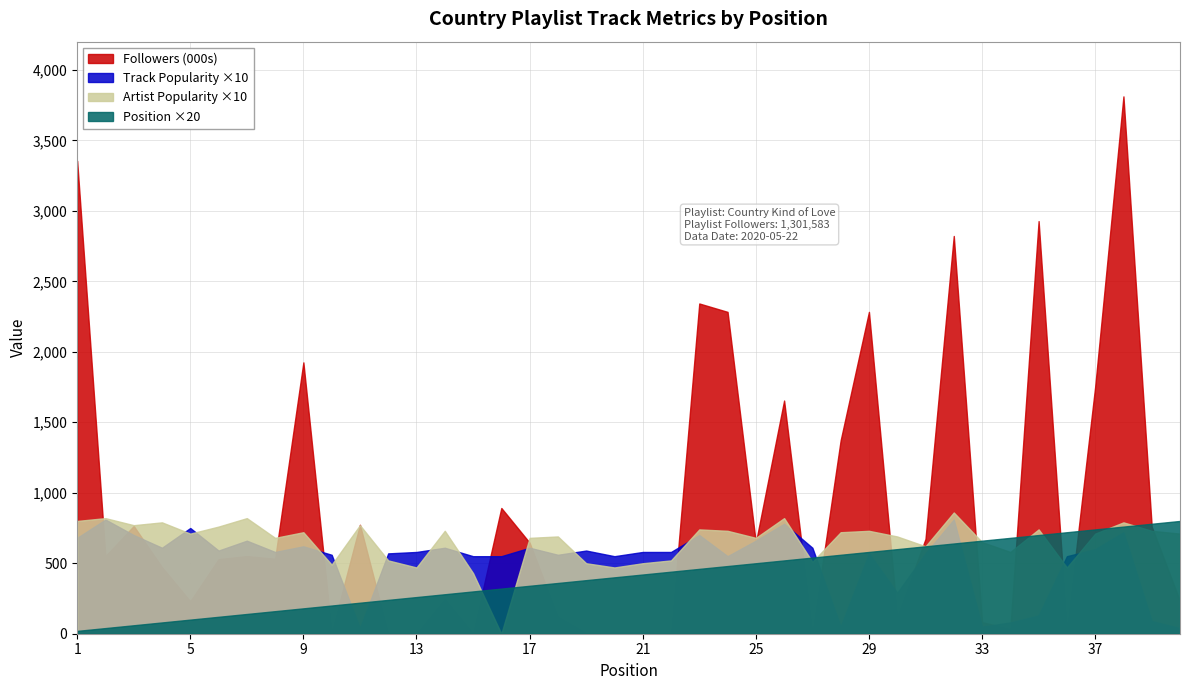

What is the sum of the Track_Popularity values at 26 and 31?

135